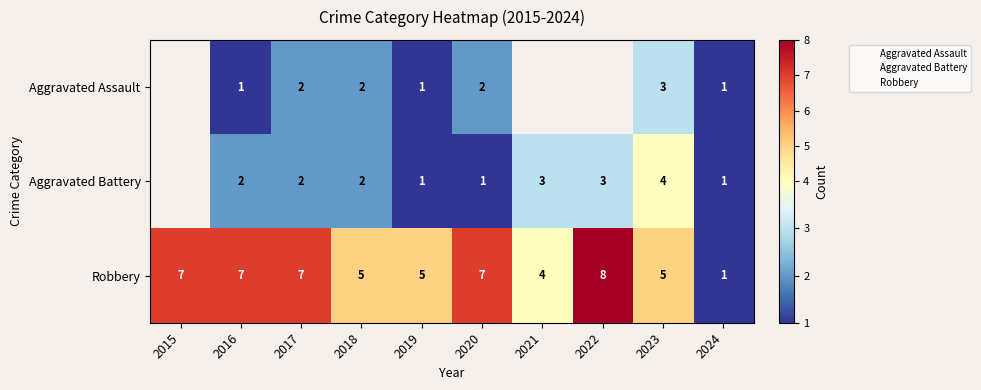

Is the value of Aggravated Assault at 2023 greater than the value of Robbery at 2022?

No